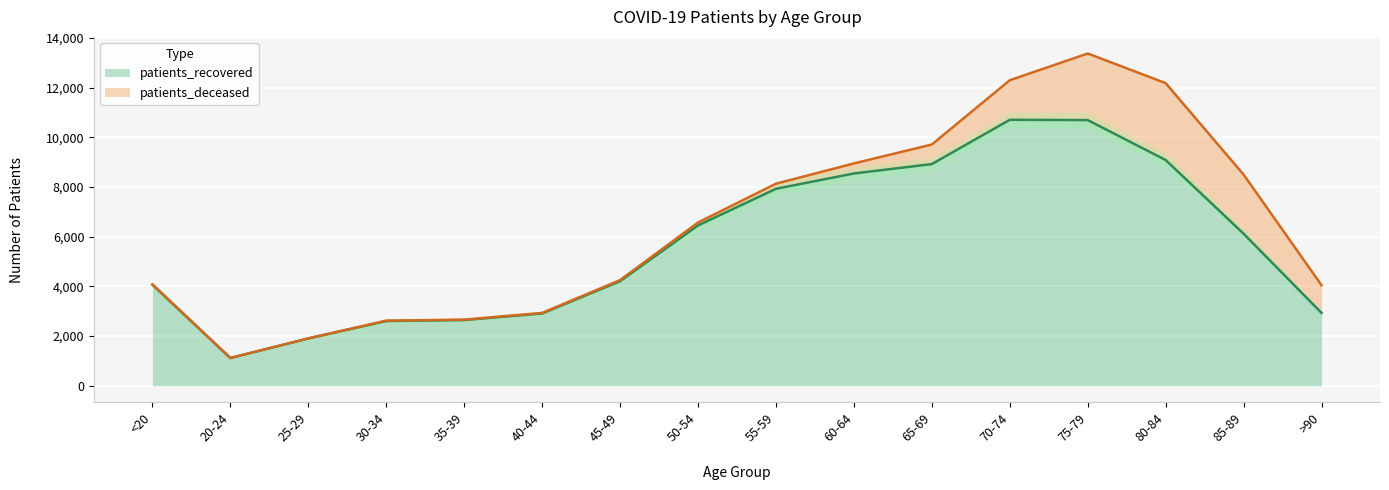

Where is patients_recovered nearest to the value 5913?

85-89